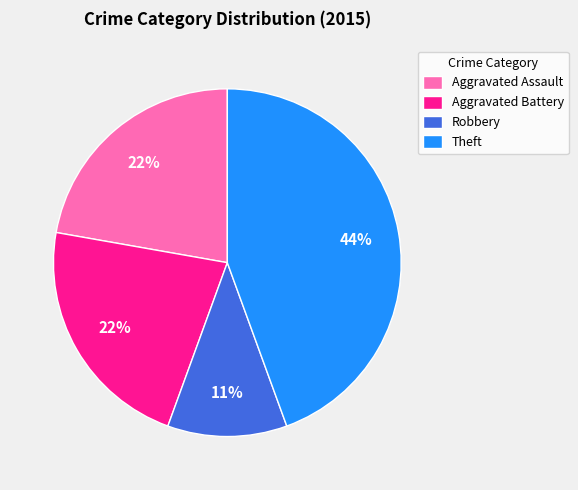

To the nearest percent, what is the average slice percentage?

25%